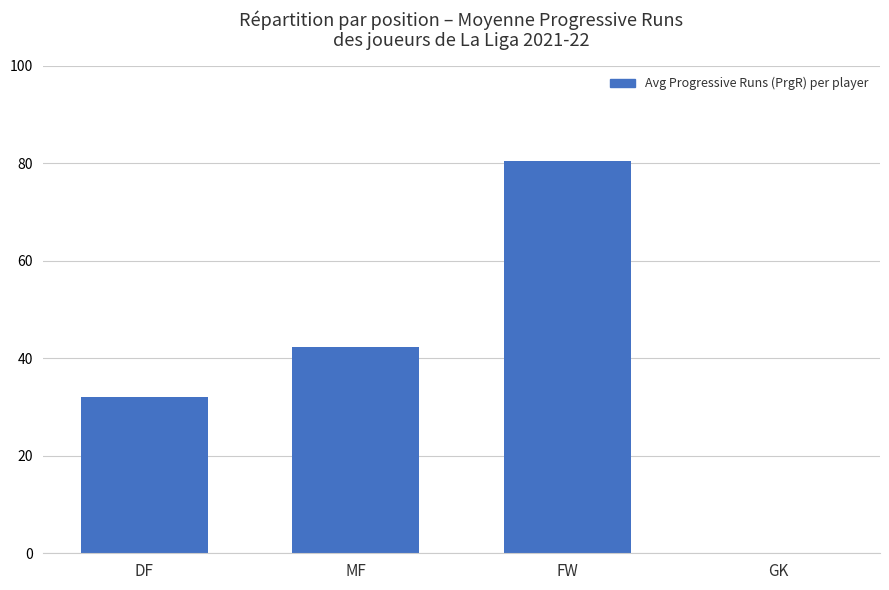

Is it true that the value at FW is 80.5?

True